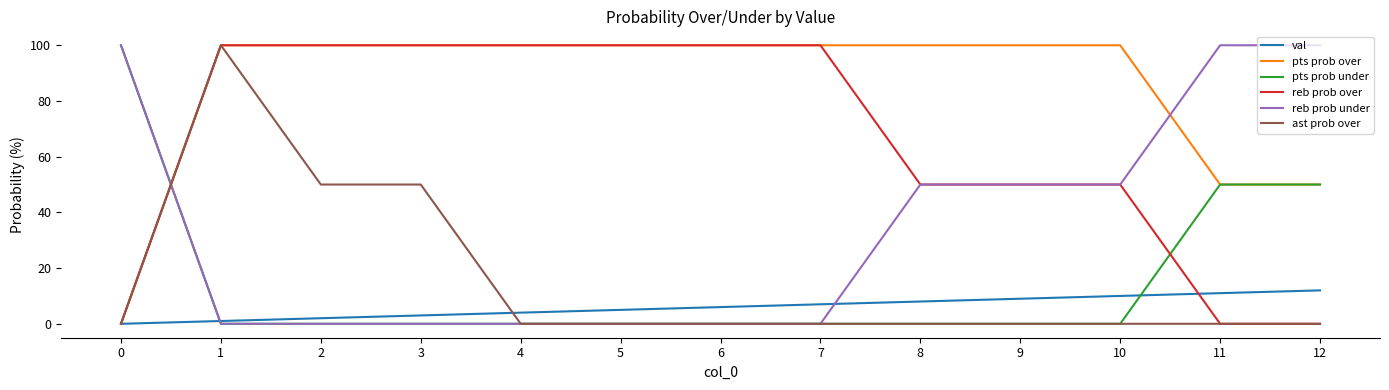

What is the highest value of the reb prob over series?

100